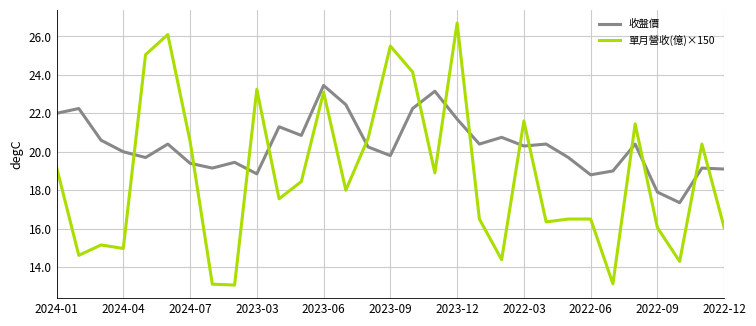

Rank the series by their maximum value, from lowest to highest.

收盤價, 單月營收(億)×150